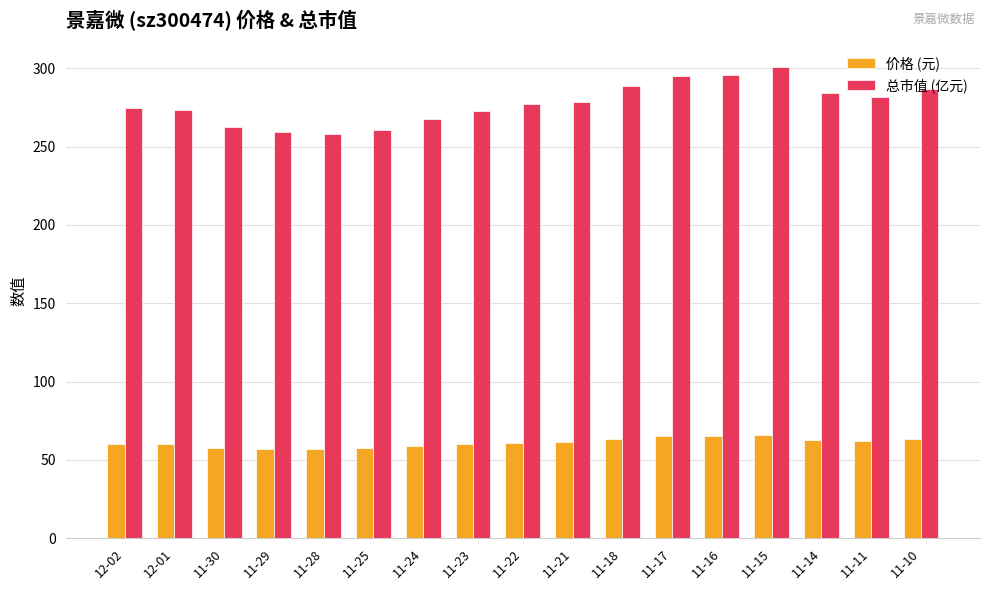

What is the difference between the second highest and second lowest values in the 价格 (元) series?

8.0